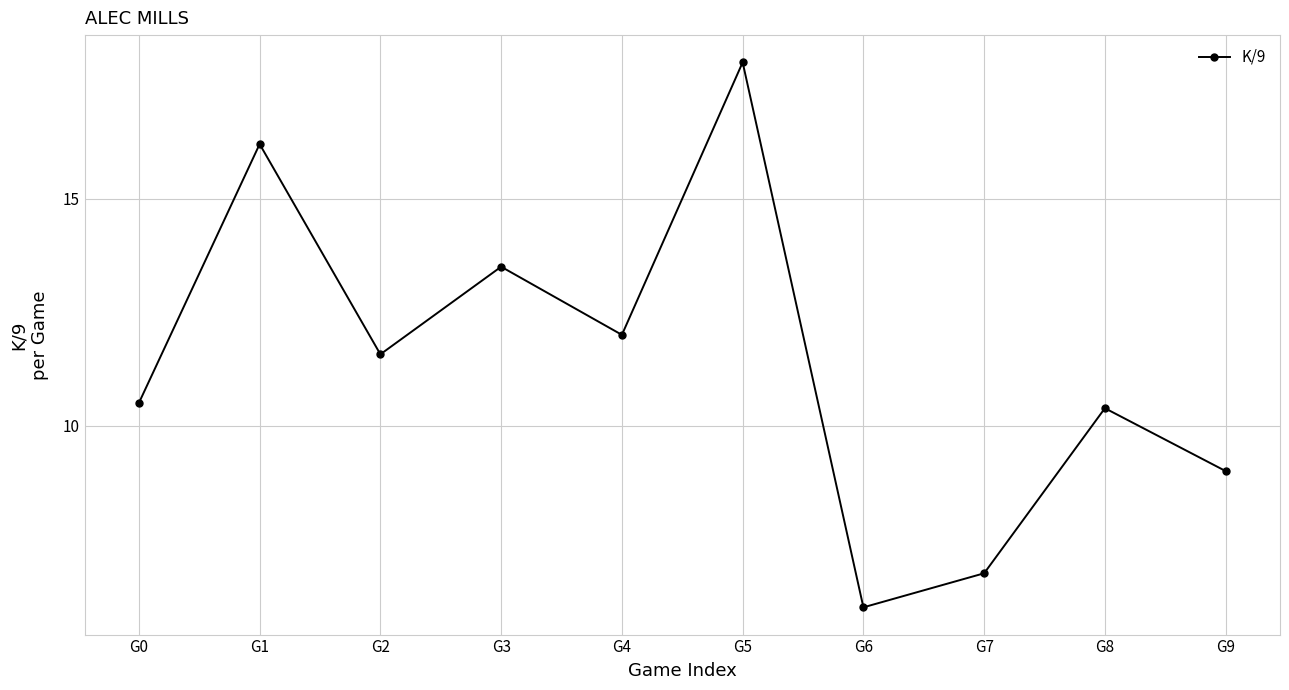

How many points are lower than both their immediate neighbors (excluding endpoints)?

3